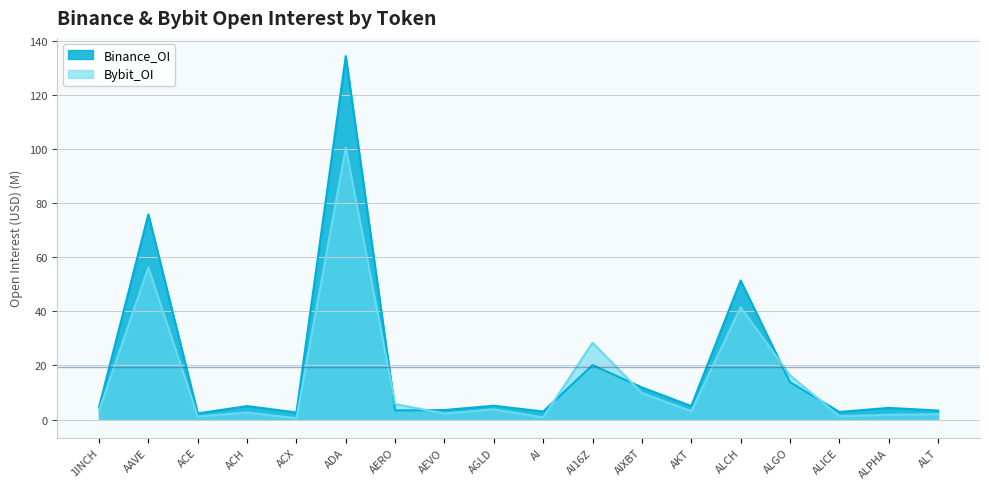

Which series has the largest total across all categories?

Binance_OI